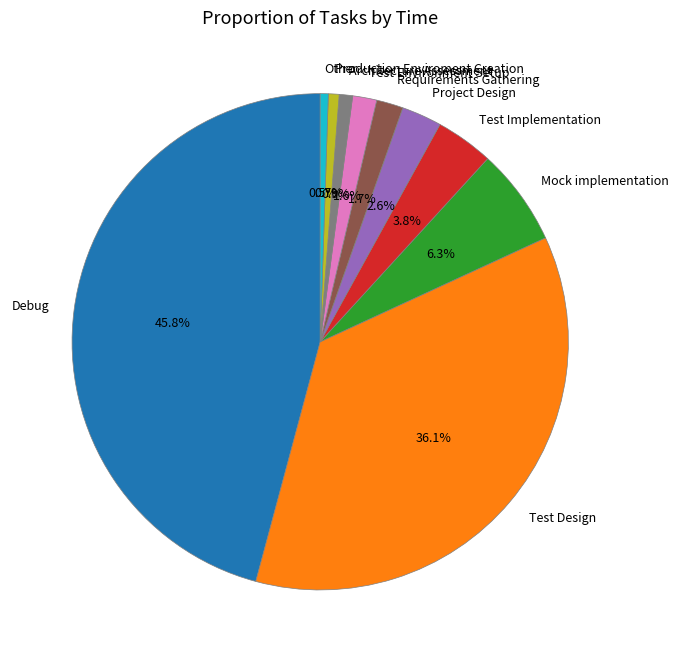

Is the sum of Requirements Gathering and Architecture Assessment greater than half?

No